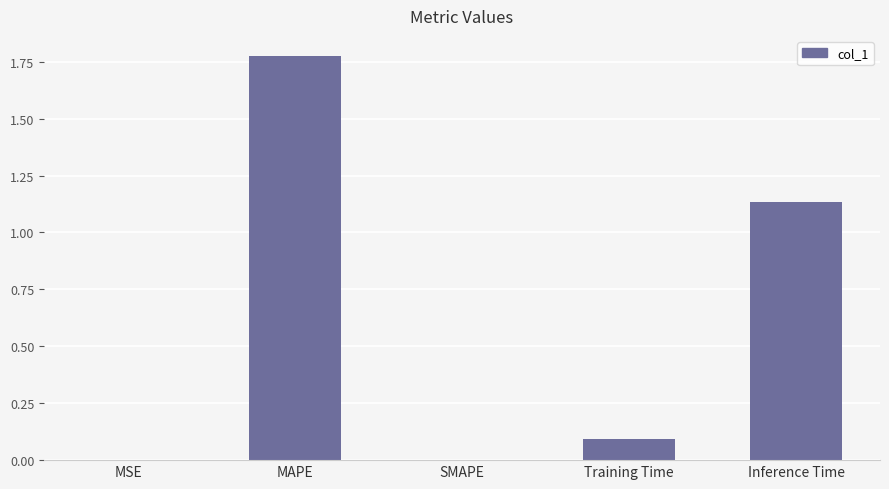

Does the chart contain stacked bars?

No